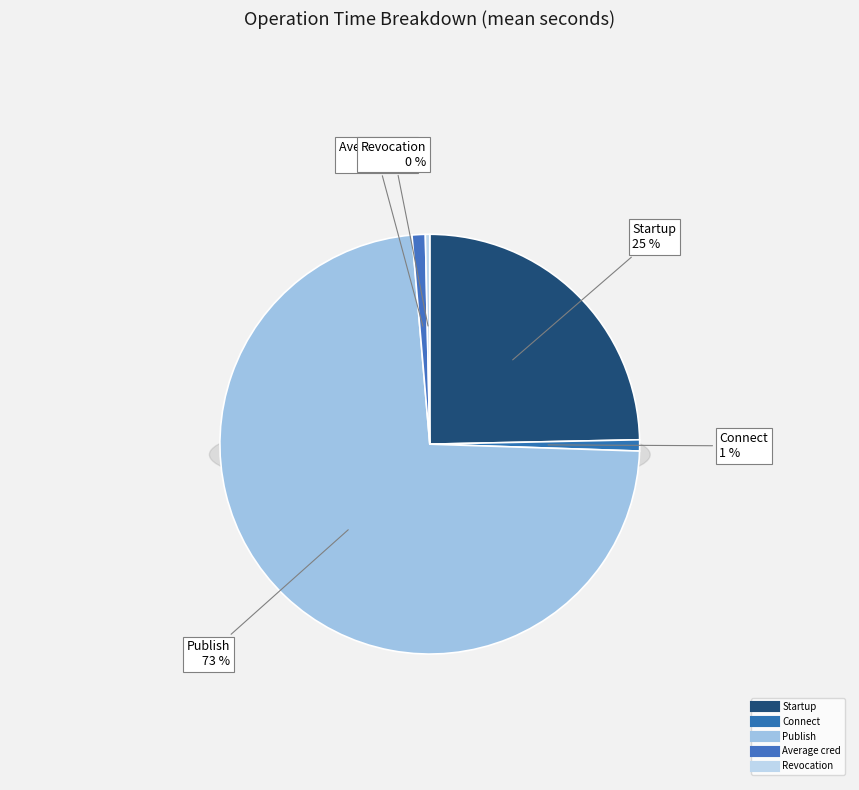

Is it true that Average cred is 1% of the pie?

True